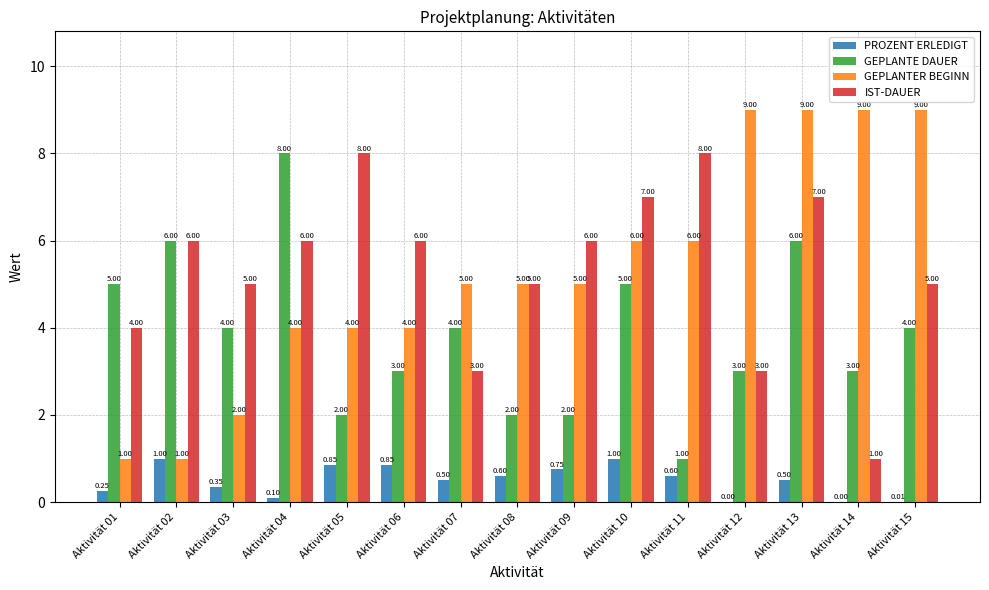

Which series changed the most between Aktivität 04 and Aktivität 08?

GEPLANTE DAUER